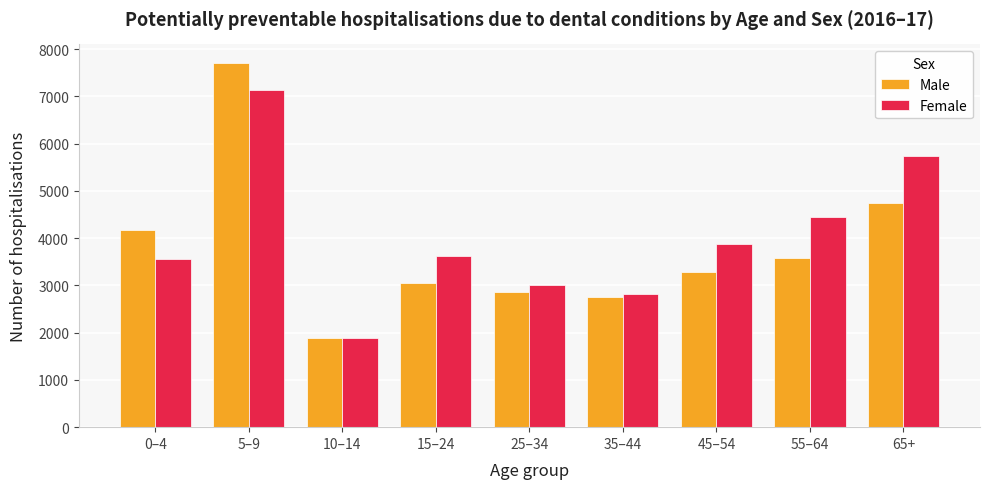

Reading left to right, extract all data points from this chart.

Male: 4183	7716	1887	3044	2862	2758	3279	3576	4750
Female: 3555	7140	1897	3620	3007	2816	3869	4445	5745